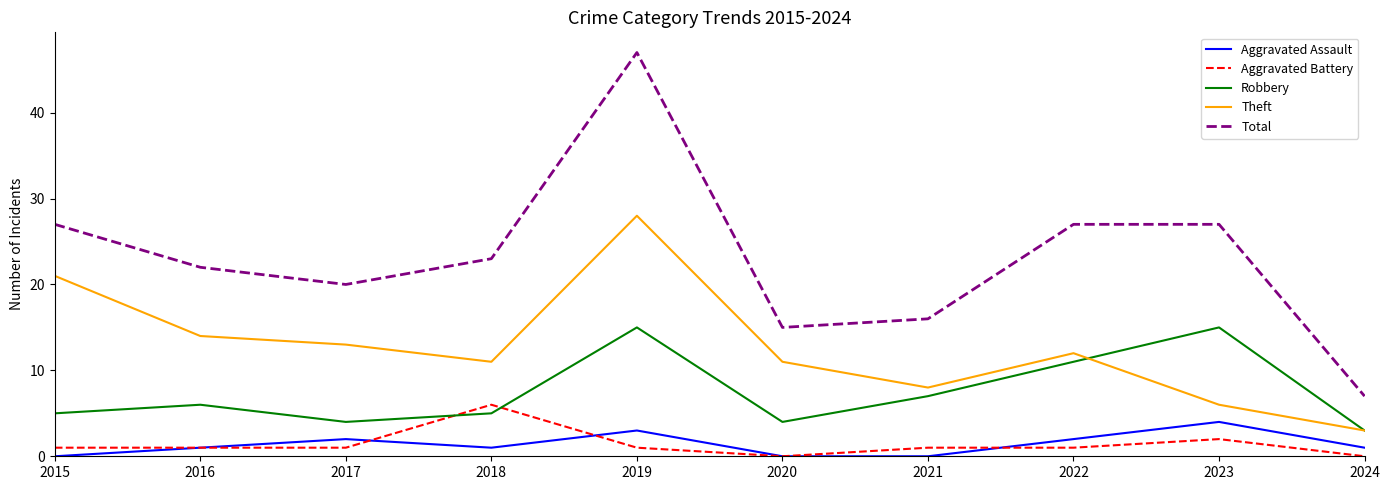

Does the chart display data point markers on the line(s)?

No